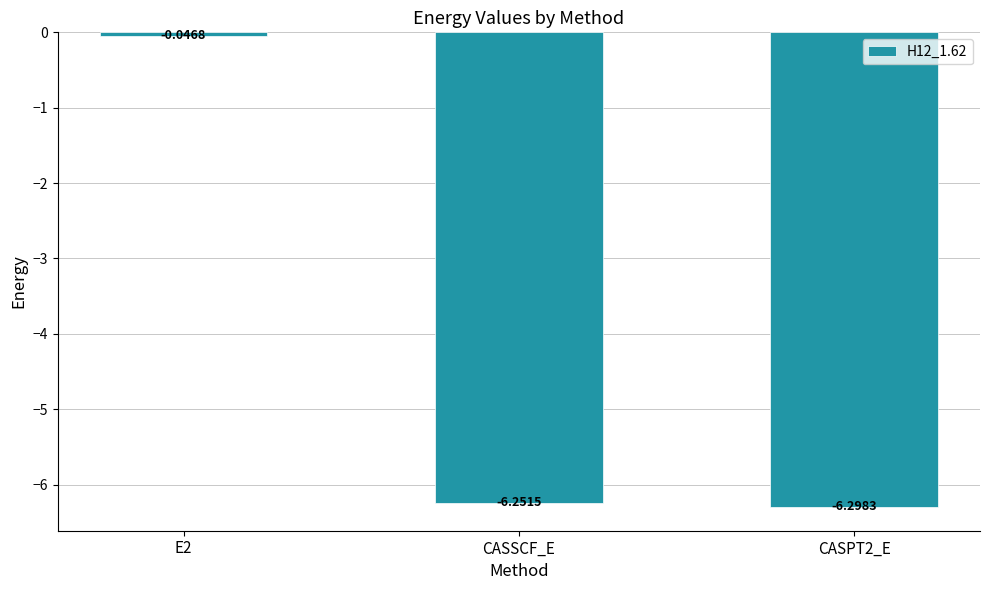

How many values are below -6?

2